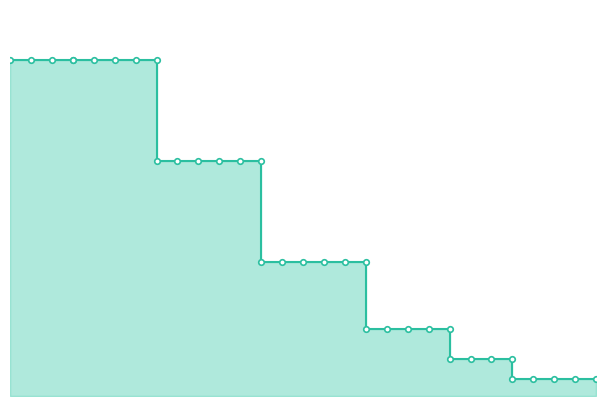

Does the chart have visible grid lines?

No